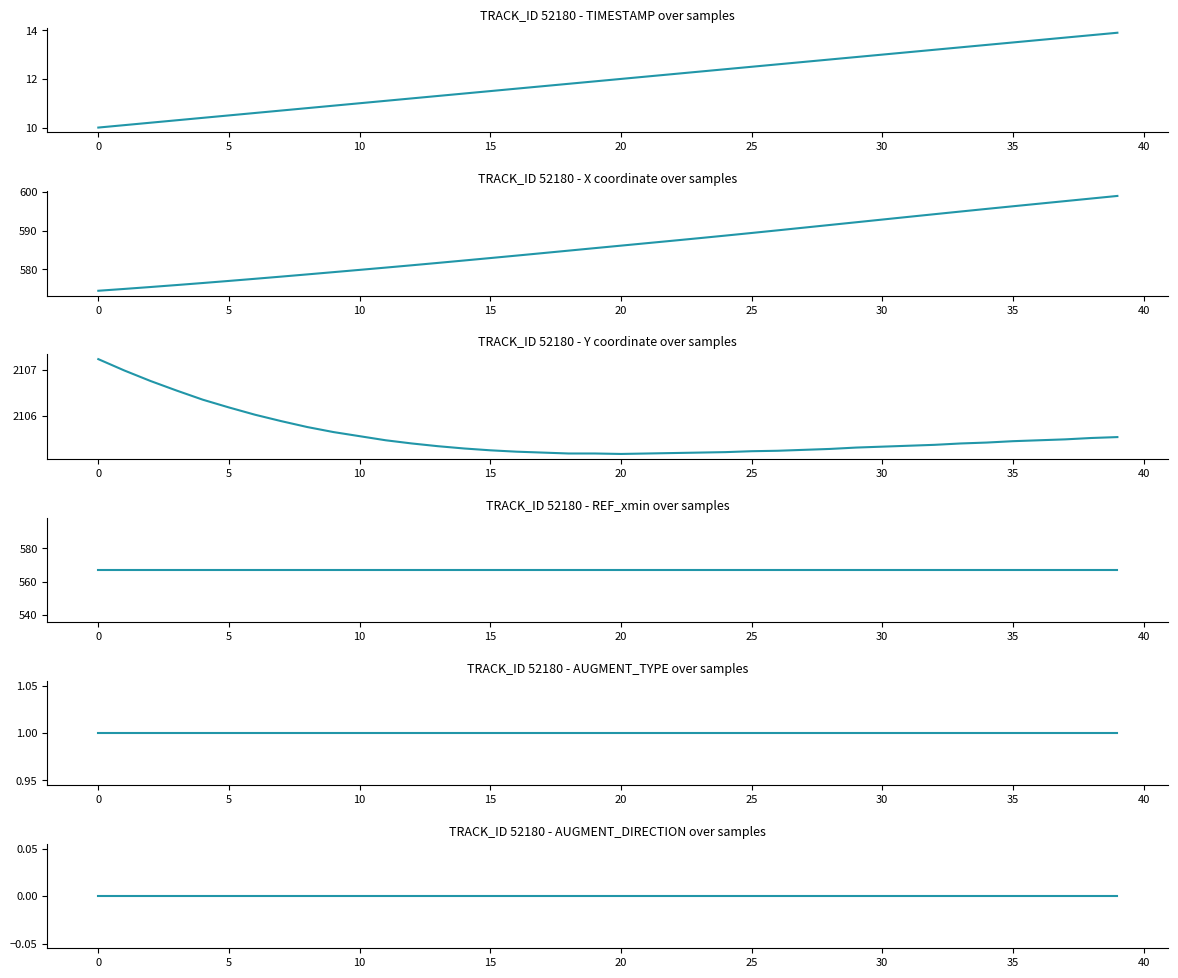

List the series in order of their peak value, highest first.

Y, X, REF_xmin, TIMESTAMP, AUGMENT_TYPE, AUGMENT_DIRECTION